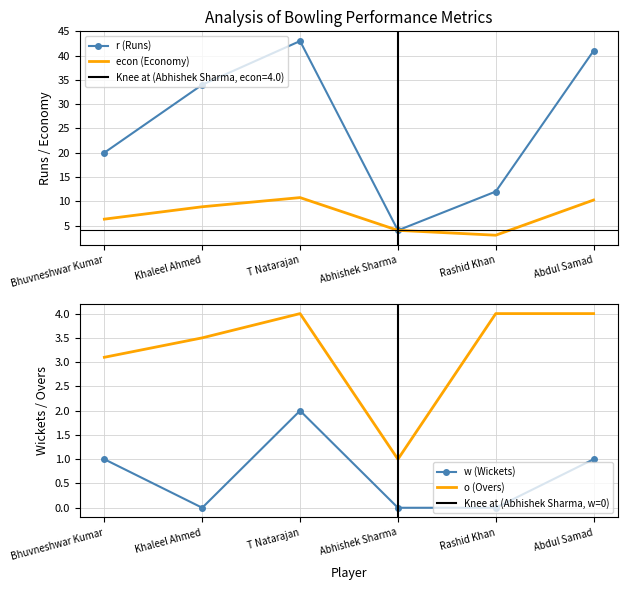

How many lines are shown in the chart?

4